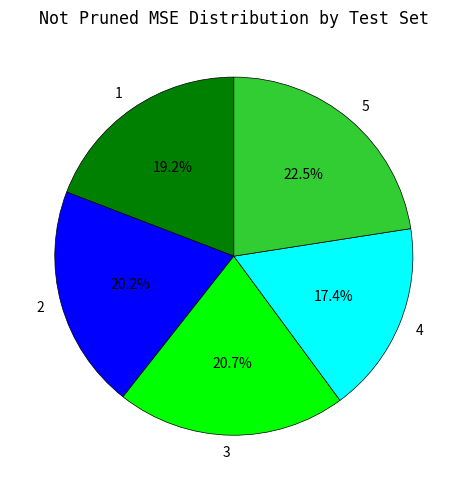

To the nearest percent, what is the difference between the largest and smallest slice percentages?

5%